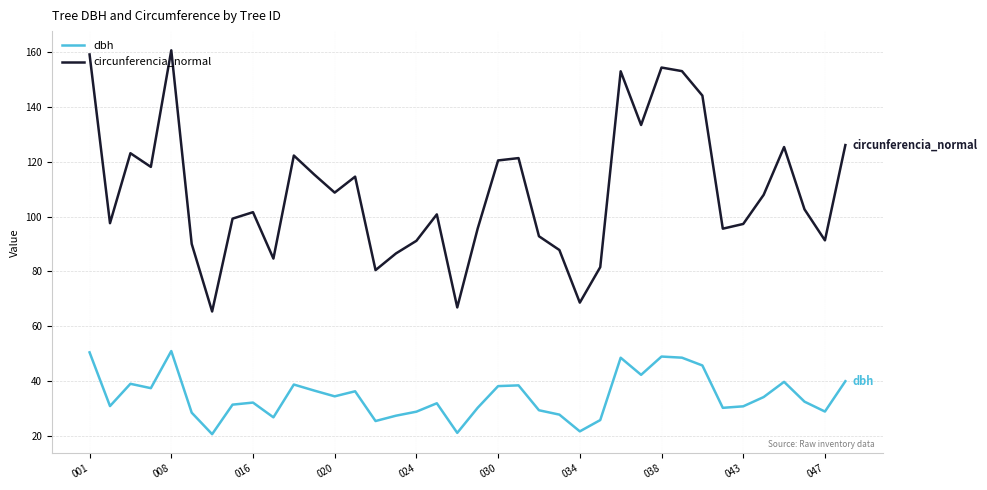

Count the number of categories in the chart.

38